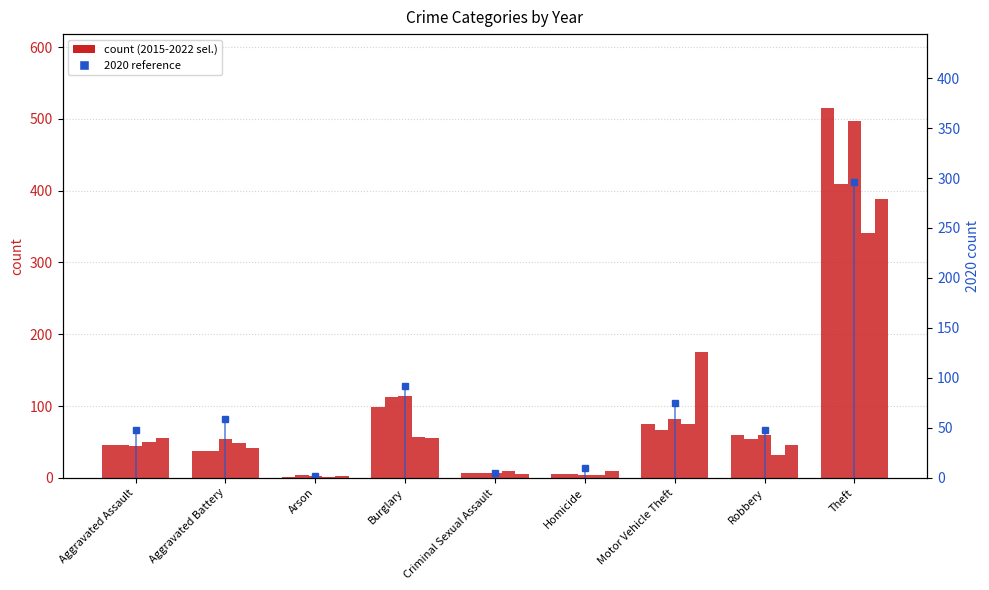

How many values are below 48?

3